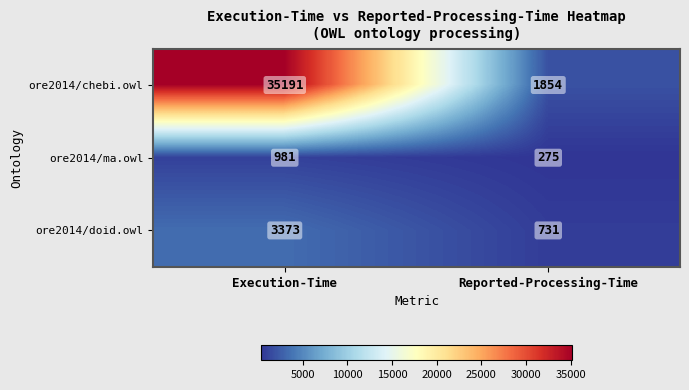

Which series changed the most between Execution-Time and Reported-Processing-Time?

ore2014/chebi.owl